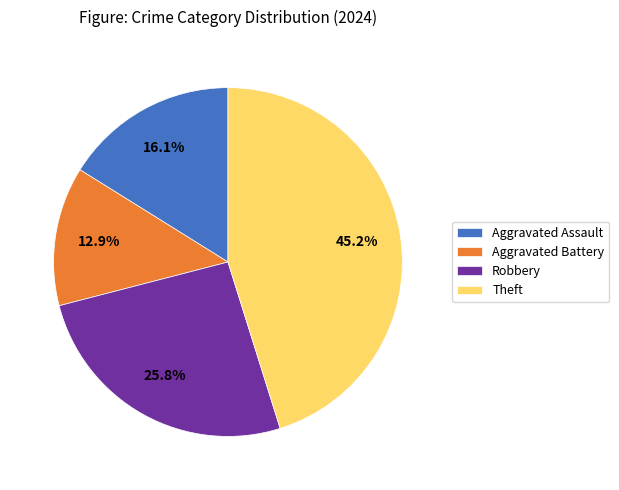

What is the largest slice in the pie chart?

Theft